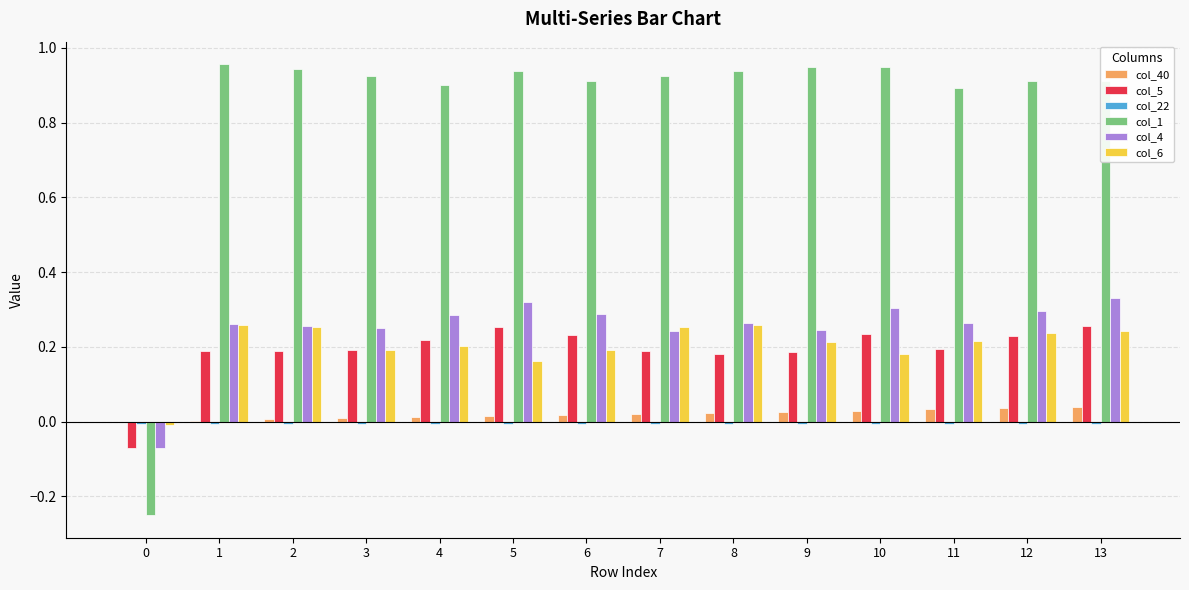

The value of col_6 at 12 is 0.2. True or false?

True